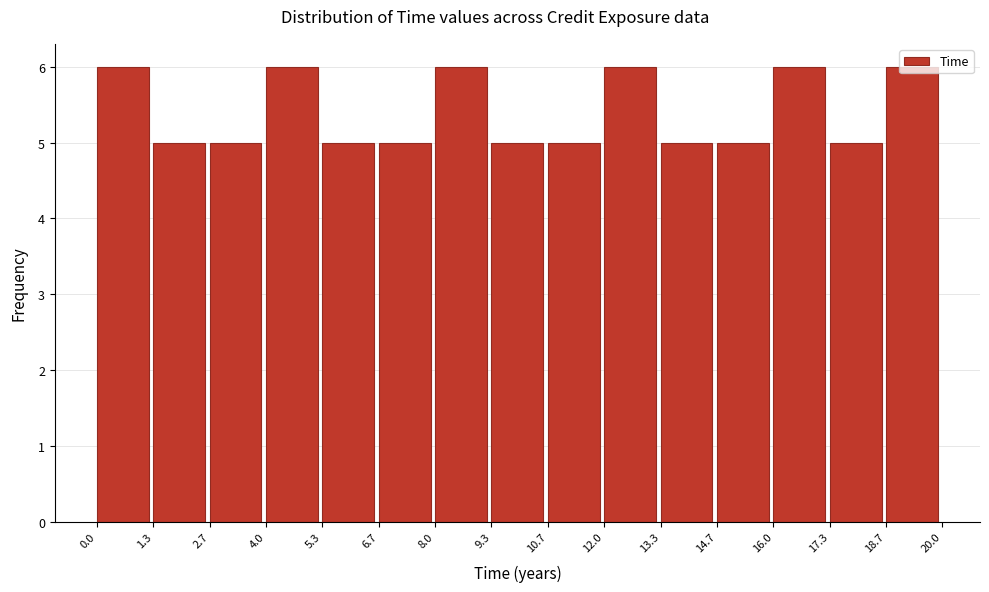

Reading left to right, list every bar in this chart as the range it spans on the x-axis followed by its height. The values are not printed on the chart, so give them approximately, as read against the axis.

0.0 to 1.3: 6
1.3 to 2.7: 5
2.7 to 4.0: 5
4.0 to 5.3: 6
5.3 to 6.7: 5
6.7 to 8.0: 5
8.0 to 9.3: 6
9.3 to 10.7: 5
10.7 to 12.0: 5
12.0 to 13.3: 6
13.3 to 14.7: 5
14.7 to 16.0: 5
16.0 to 17.3: 6
17.3 to 18.7: 5
18.7 to 20.0: 6